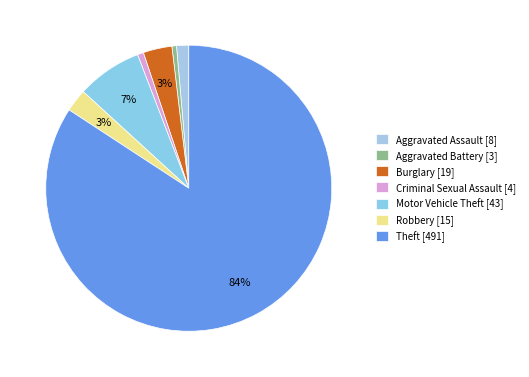

What is the largest slice in the pie chart?

Theft